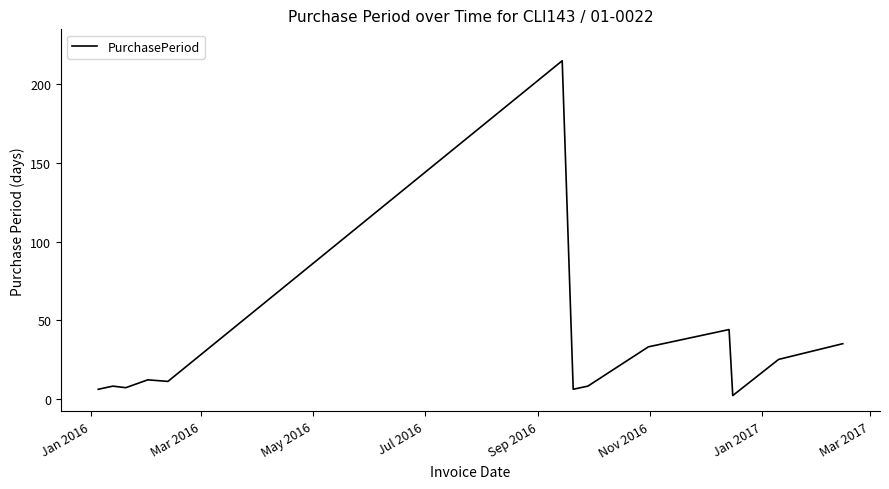

What is the difference between the maximum and minimum values?

213